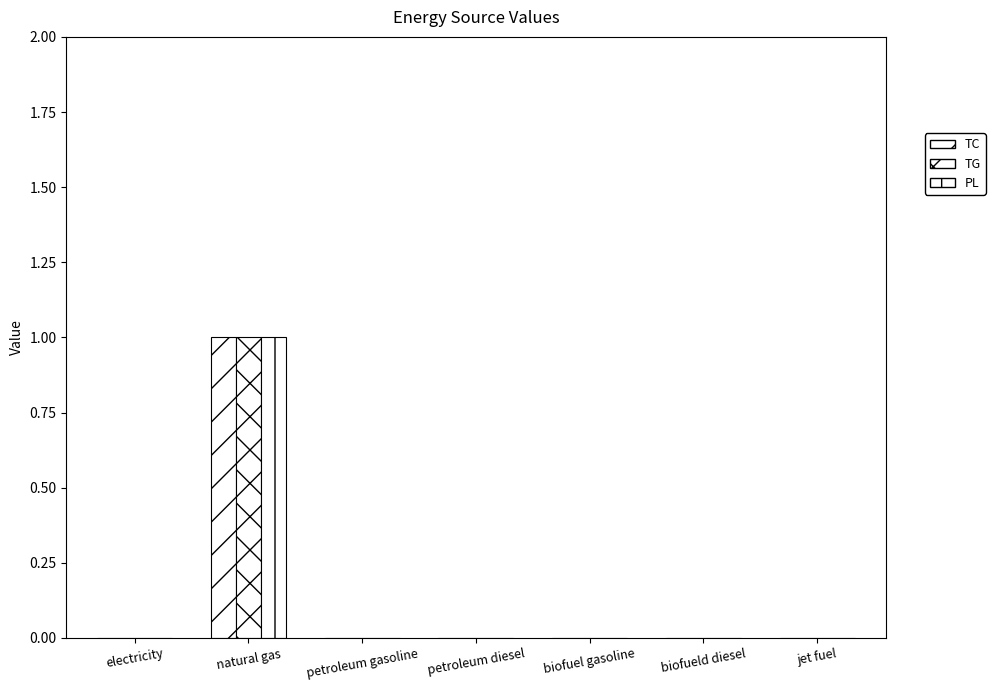

How many distinct data groups are displayed?

3